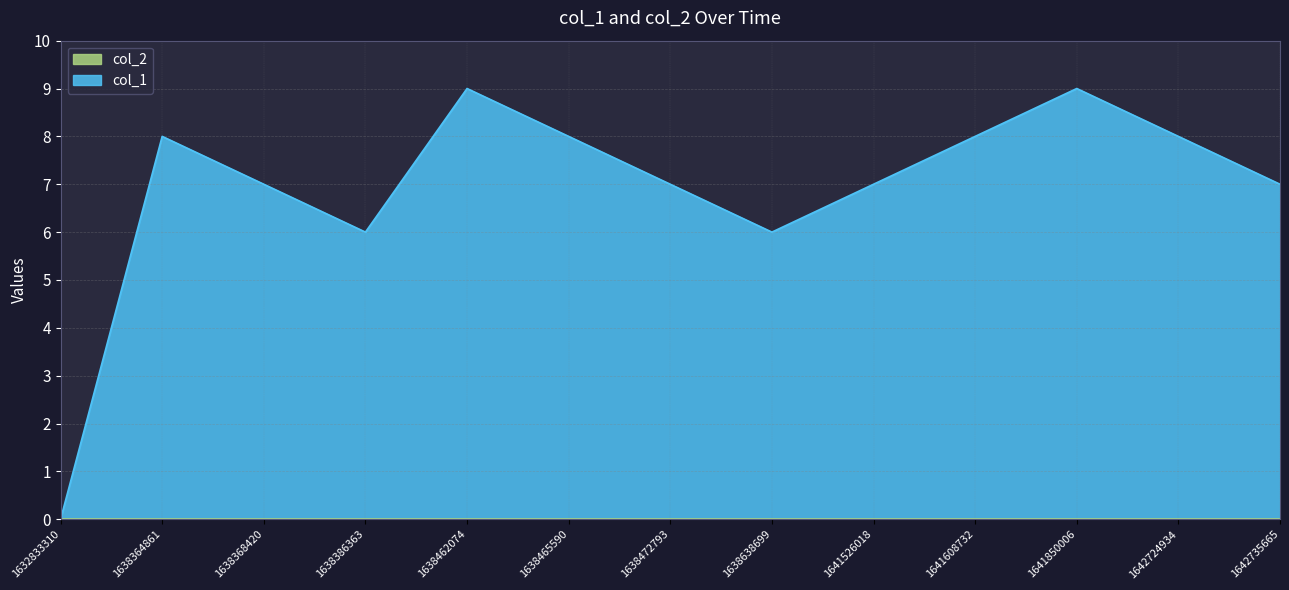

Reading left to right, extract all data points from this chart.

1632833310=0	1638364861=8	1638368420=7	1638386363=6	1638462074=9	1638465590=8	1638472793=7	1638638699=6	1641526018=7	1641608732=8	1641850006=9	1642724934=8	1642735665=7